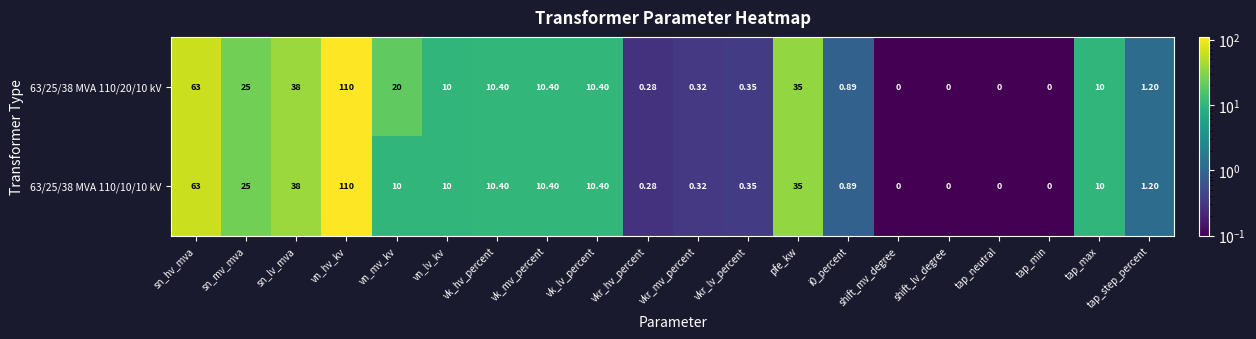

Where is 63/25/38 MVA 110/20/10 kV nearest to the value 55?

sn_hv_mva